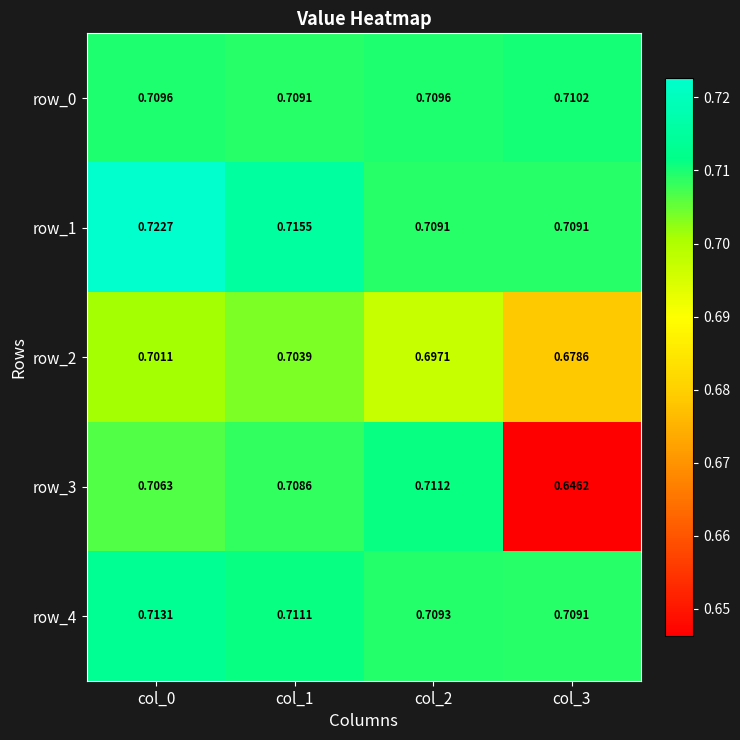

At which label is row_3 closest to 0?

col_3